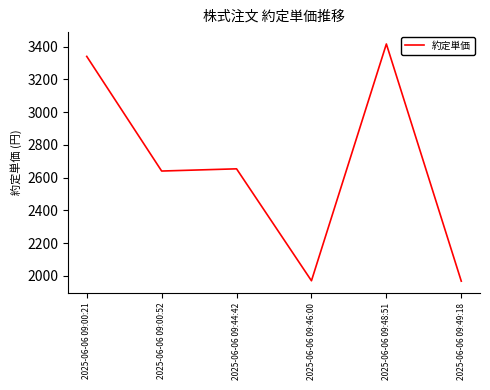

What is the difference between the maximum and minimum values?

1449.5